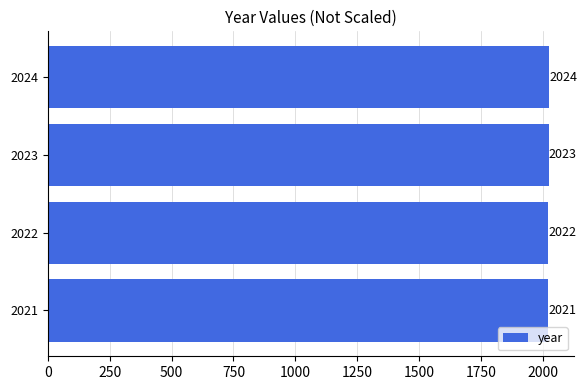

What is the minimum value shown in the chart?

2021